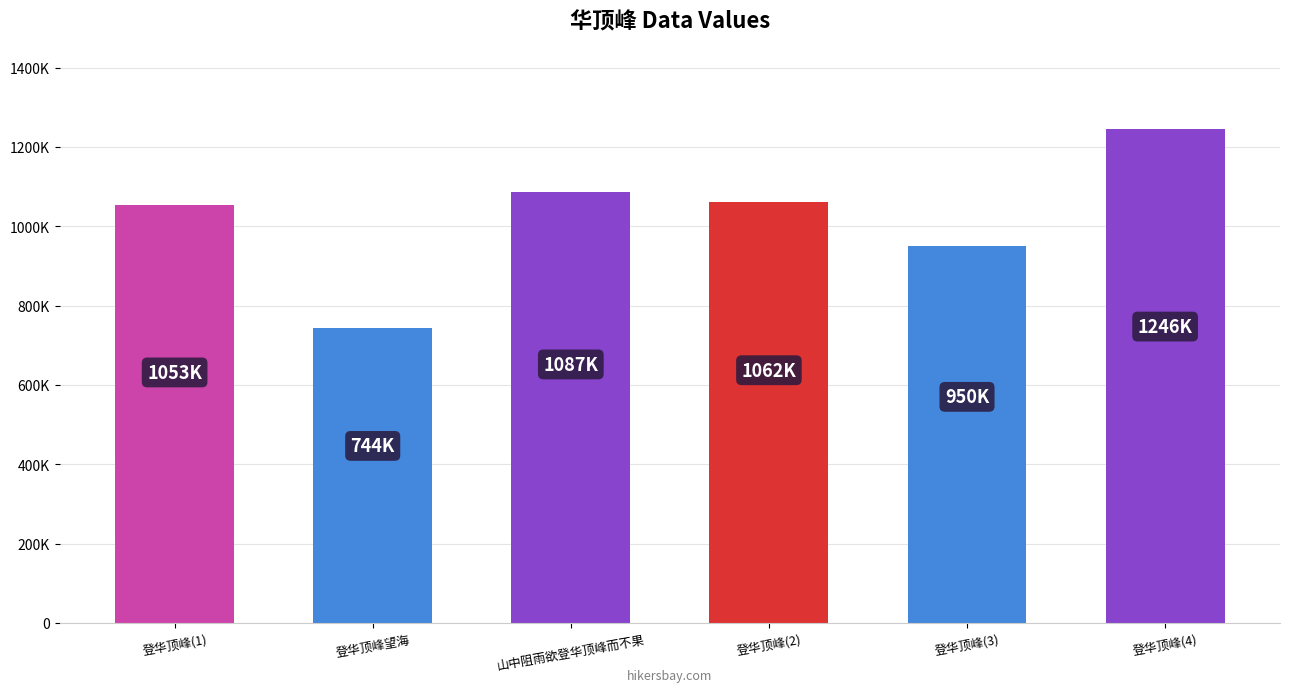

How many bars are there in total?

6